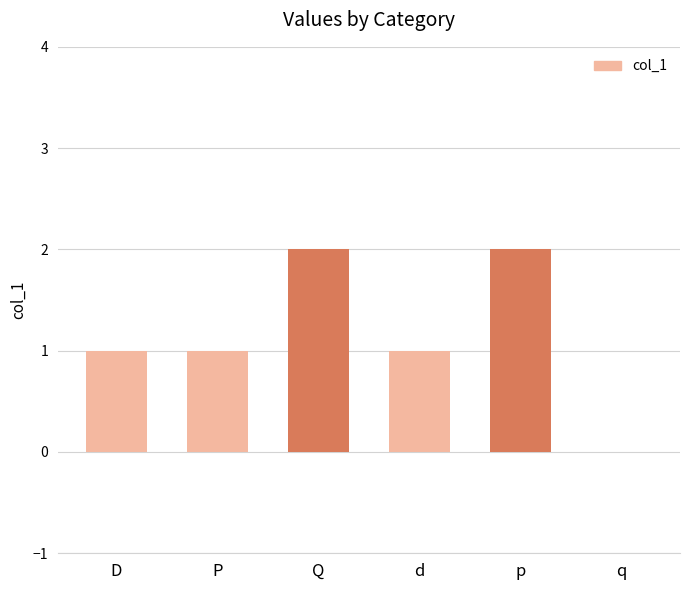

How many data points does each series have?

6